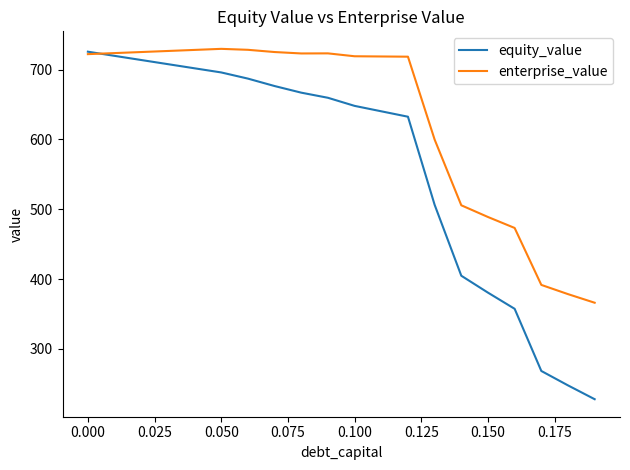

How many times do equity_value and enterprise_value cross each other?

1